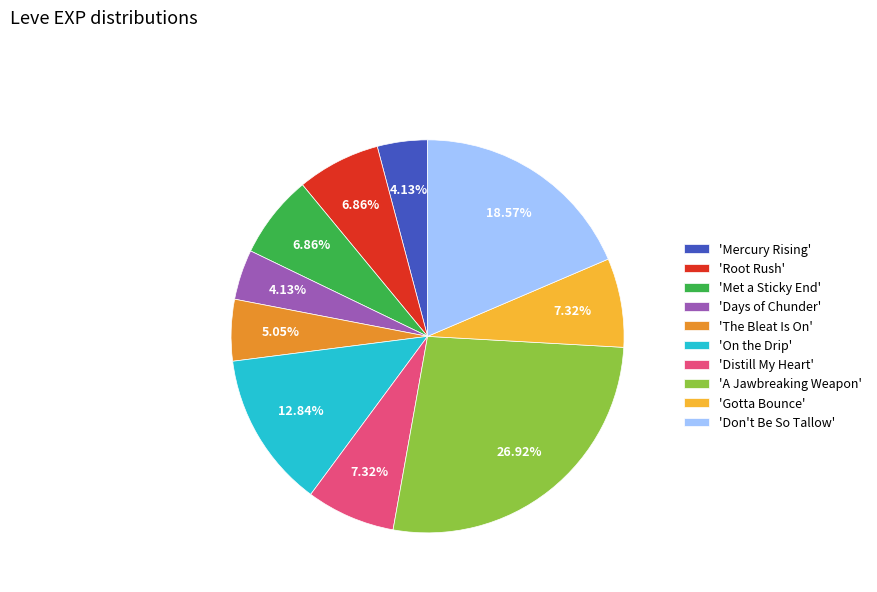

Which slice is the largest?

'A Jawbreaking Weapon'